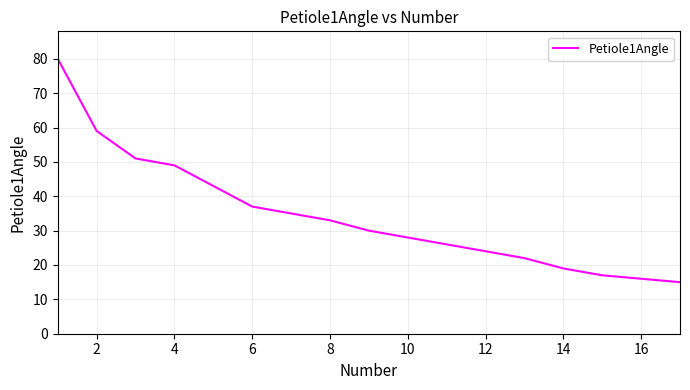

What is the smallest value displayed?

15